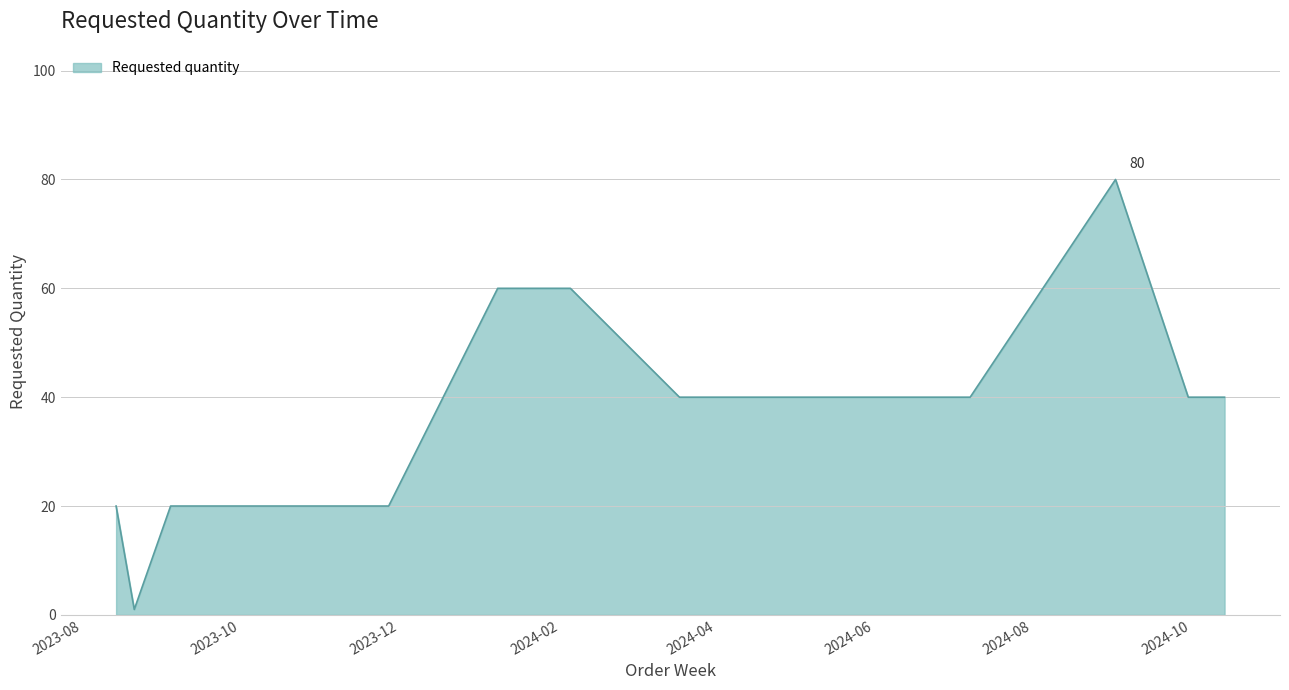

What is the smallest value displayed?

1